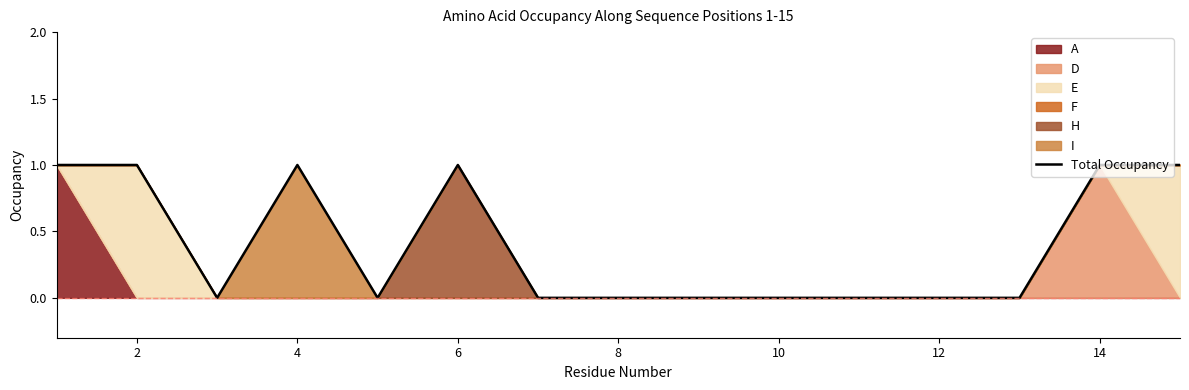

How many values exceed 0?

6